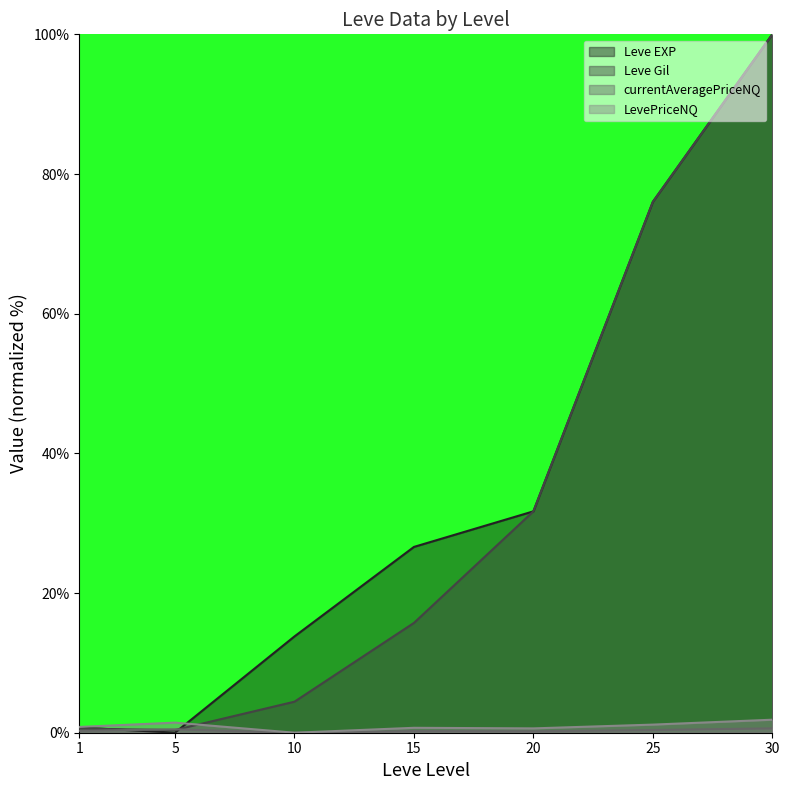

Reading left to right, list all the values displayed in this chart.

Leve EXP: 1=0.7	5=0.0	10=13.8	15=26.6	20=31.7	25=76.0	30=100.0
Leve Gil: 1=0.6	5=0.4	10=4.4	15=15.7	20=31.7	25=76.0	30=100.0
currentAveragePriceNQ: 1=0.3	5=0.5	10=0.0	15=0.2	20=0.2	25=0.4	30=0.6
LevePriceNQ: 1=0.8	5=1.4	10=0.0	15=0.7	20=0.6	25=1.2	30=1.9